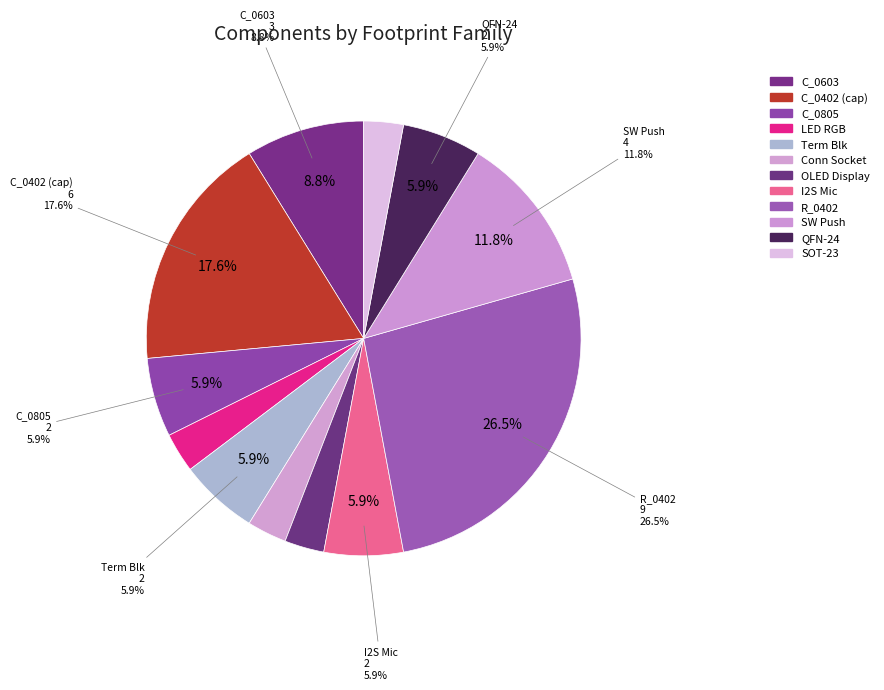

Is it true that Package_TO_SOT_SMD:SOT-23 is 13% of the pie?

False